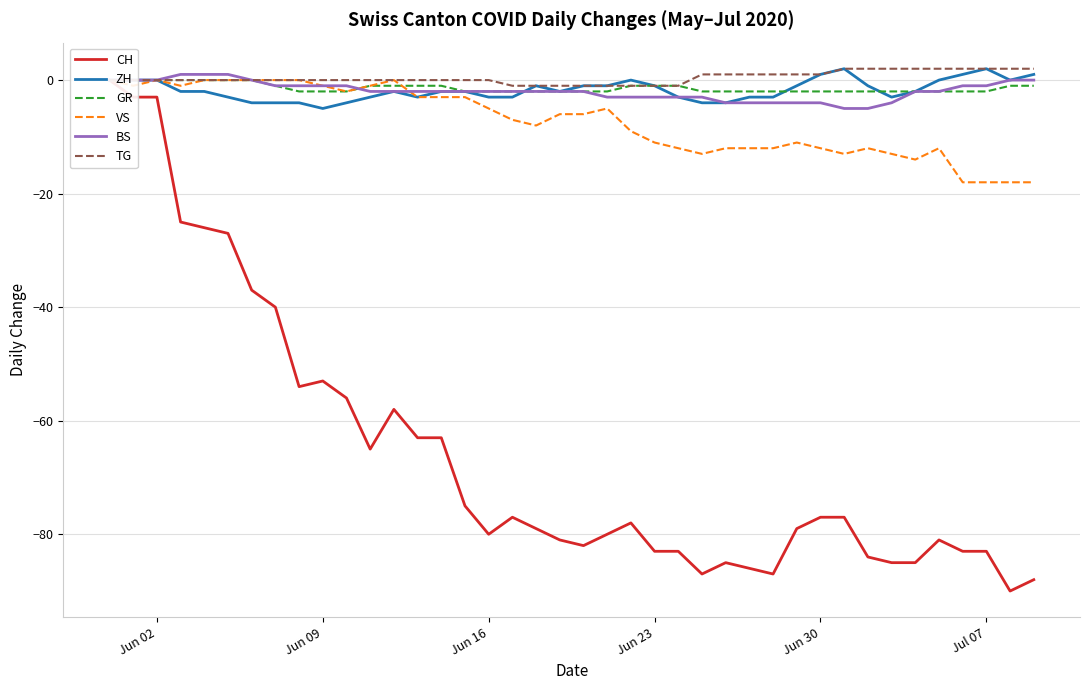

Is it true that TG equals 1 at Jun 30?

True